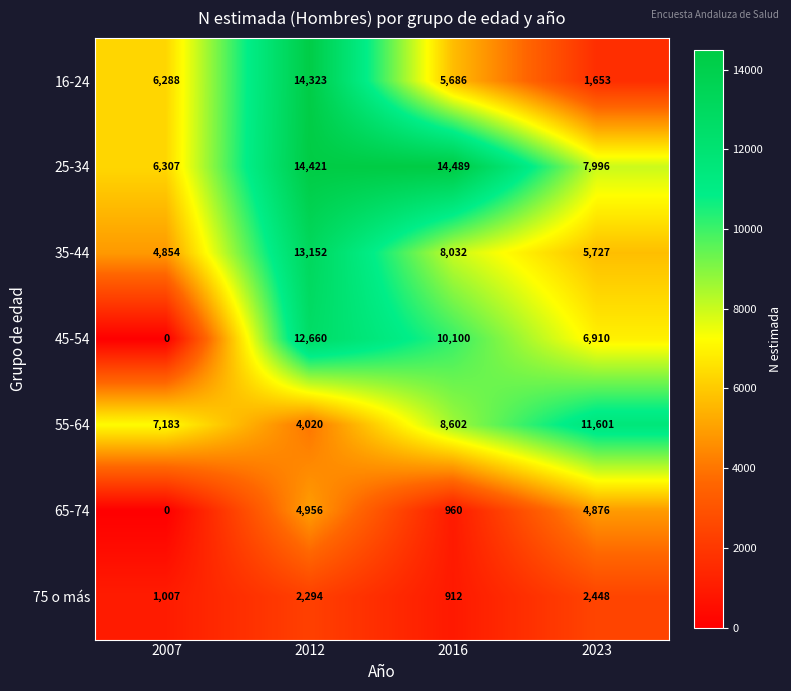

At how many categories does at least one series exceed 2894?

4